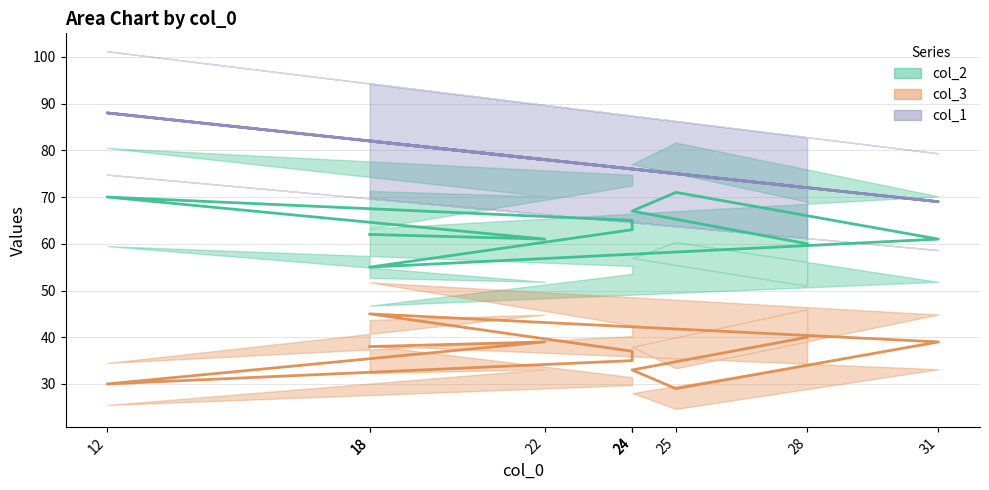

Reading right to left, transcribe all the data shown in this chart.

col_2: 60	67	71	61	55	63	65	70	61	62
col_3: 40	33	29	39	45	37	35	30	39	38
col_1: 72	76	75	69	82	76	76	88	78	82